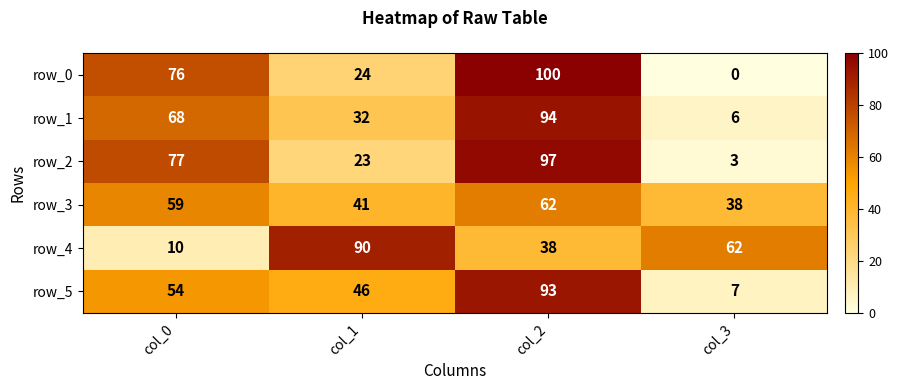

What is the total value across all series at col_3?

116